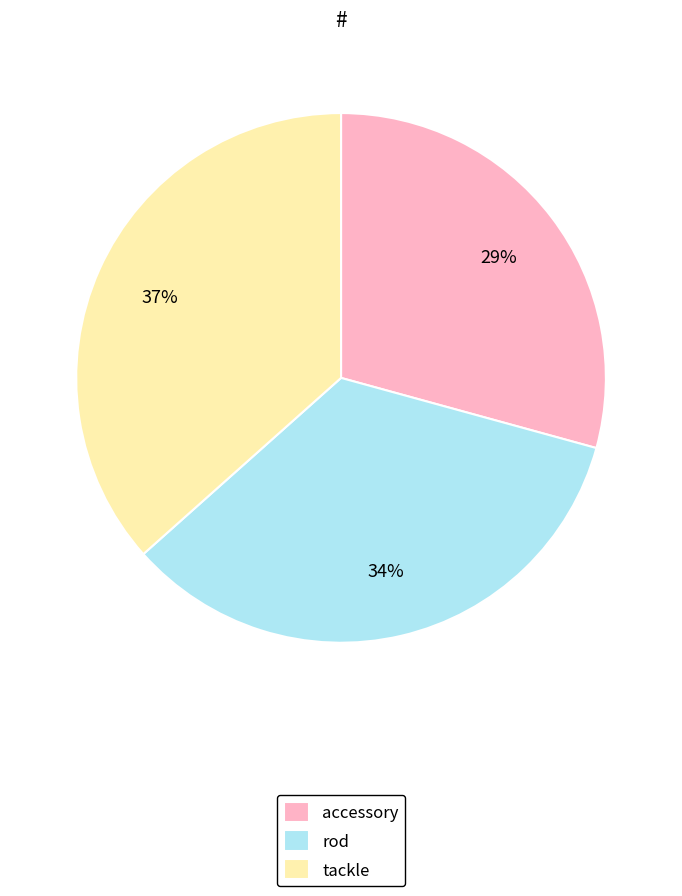

To the nearest percent, what percentage of the pie is rod?

34%